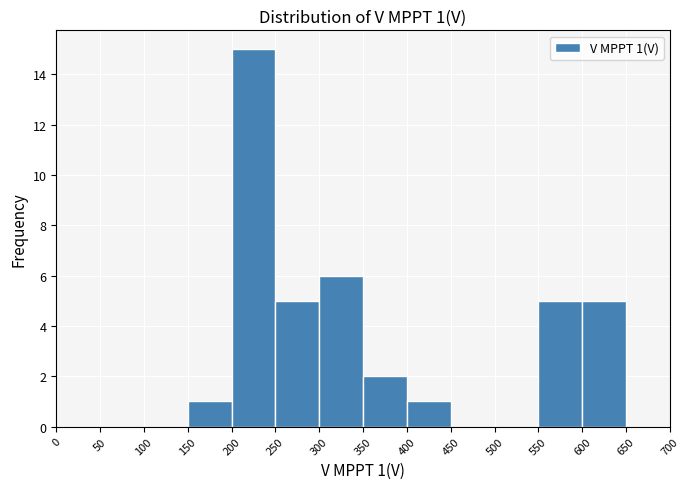

Which range on the x-axis has the tallest bar?

200 to 250